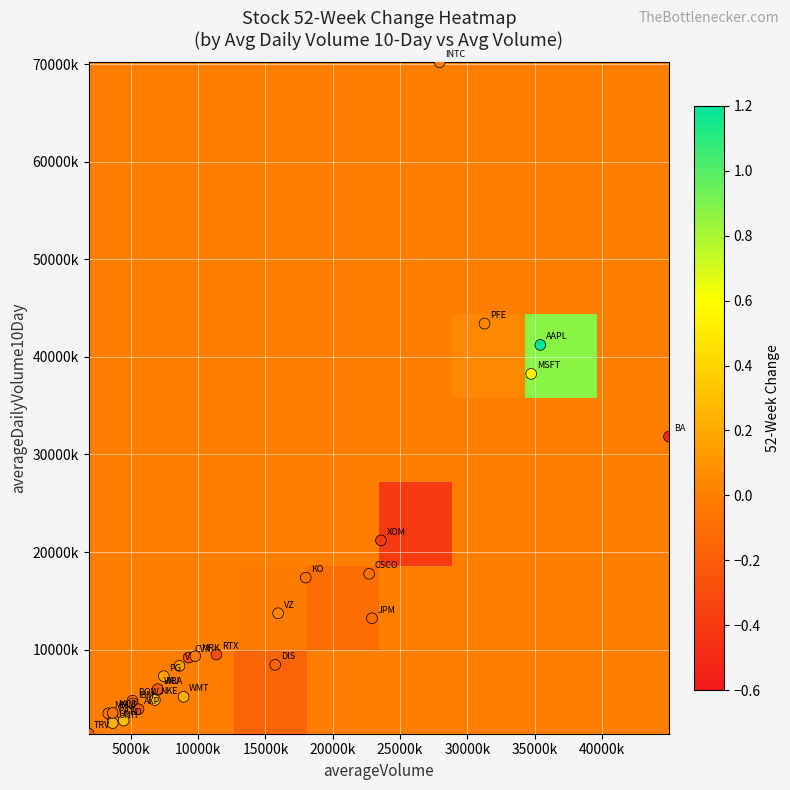

Reading left to right, what are all the values shown in this chart?

INTC: averageDailyVolume10Day=70176187.0	averageVolume=27945031.0	52WeekChange=0.0
GS: averageDailyVolume10Day=3136487.0	averageVolume=3605004.0	52WeekChange=-0.0
JNJ: averageDailyVolume10Day=5883875.0	averageVolume=7002331.0	52WeekChange=0.1
BA: averageDailyVolume10Day=31828887.0	averageVolume=44989023.0	52WeekChange=-0.5
RTX: averageDailyVolume10Day=9507350.0	averageVolume=11355267.0	52WeekChange=-0.3
WMT: averageDailyVolume10Day=5170887.0	averageVolume=8910040.0	52WeekChange=0.2
MMM: averageDailyVolume10Day=3469850.0	averageVolume=3313043.0	52WeekChange=-0.1
TRV: averageDailyVolume10Day=1391512.0	averageVolume=1857185.0	52WeekChange=-0.2
DIS: averageDailyVolume10Day=8449687.0	averageVolume=15723845.0	52WeekChange=-0.2
DOW: averageDailyVolume10Day=4782887.0	averageVolume=5120240.0	52WeekChange=-0.1
V: averageDailyVolume10Day=8342987.0	averageVolume=8609279.0	52WeekChange=0.1
CAT: averageDailyVolume10Day=2815787.0	averageVolume=3685537.0	52WeekChange=0.1
IBM: averageDailyVolume10Day=4494525.0	averageVolume=5126115.0	52WeekChange=-0.1
CVX: averageDailyVolume10Day=9191350.0	averageVolume=9290673.0	52WeekChange=-0.3
XOM: averageDailyVolume10Day=21199250.0	averageVolume=23582559.0	52WeekChange=-0.4
WBA: averageDailyVolume10Day=5961200.0	averageVolume=6990535.0	52WeekChange=-0.2
AXP: averageDailyVolume10Day=3899475.0	averageVolume=5562306.0	52WeekChange=-0.2
UNH: averageDailyVolume10Day=2478575.0	averageVolume=3643412.0	52WeekChange=0.2
JPM: averageDailyVolume10Day=13214037.0	averageVolume=22913718.0	52WeekChange=-0.1
MRK: averageDailyVolume10Day=9337362.0	averageVolume=9788671.0	52WeekChange=-0.0
MSFT: averageDailyVolume10Day=38257275.0	averageVolume=34751042.0	52WeekChange=0.6
CSCO: averageDailyVolume10Day=17775975.0	averageVolume=22703178.0	52WeekChange=-0.1
KO: averageDailyVolume10Day=17383250.0	averageVolume=17988878.0	52WeekChange=-0.1
MCD: averageDailyVolume10Day=3527812.0	averageVolume=3647242.0	52WeekChange=-0.1
NKE: averageDailyVolume10Day=4845325.0	averageVolume=6777420.0	52WeekChange=0.2
HD: averageDailyVolume10Day=2739575.0	averageVolume=4457042.0	52WeekChange=0.3
AAPL: averageDailyVolume10Day=41221262.0	averageVolume=35427873.0	52WeekChange=1.2
VZ: averageDailyVolume10Day=13733225.0	averageVolume=15938667.0	52WeekChange=0.0
PFE: averageDailyVolume10Day=43409562.0	averageVolume=31280301.0	52WeekChange=0.0
PG: averageDailyVolume10Day=7288362.0	averageVolume=7439995.0	52WeekChange=0.2